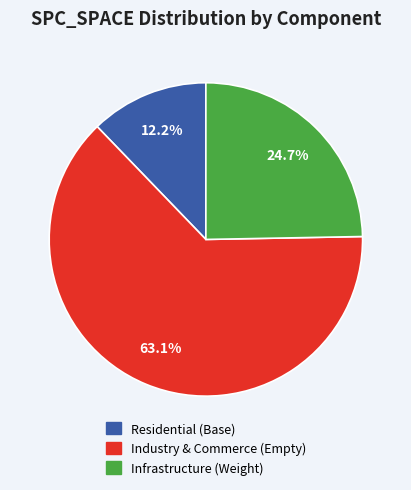

Does any single category account for the majority?

Yes